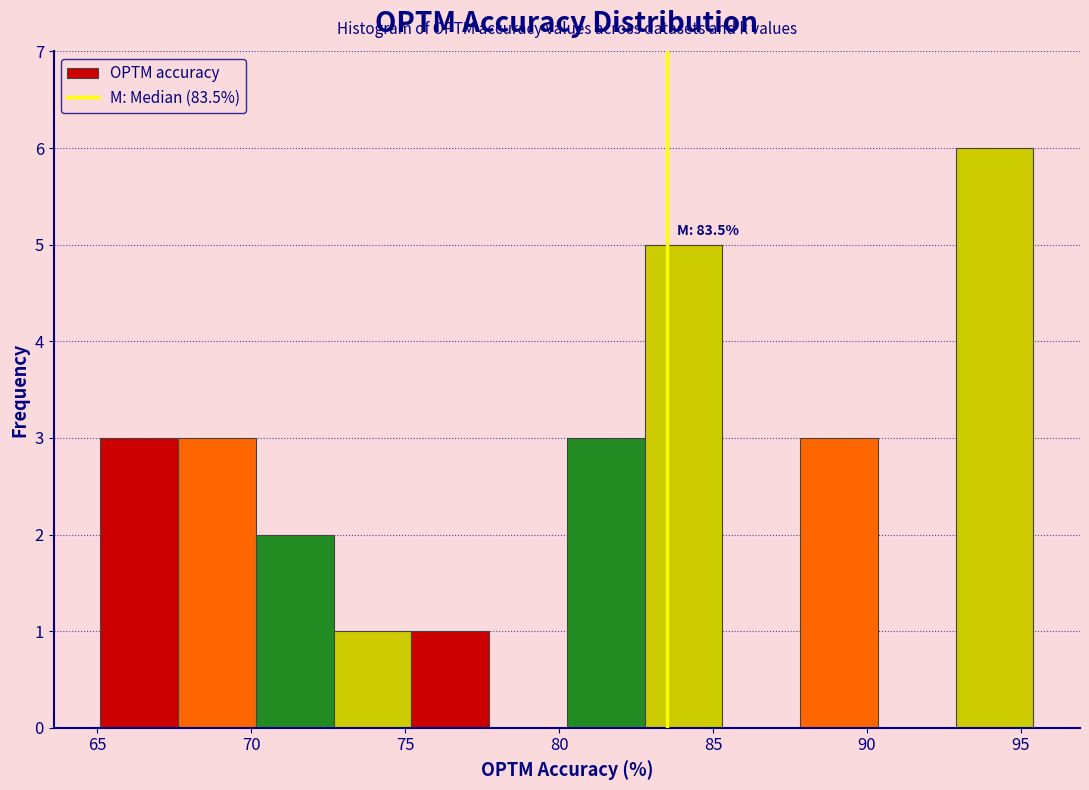

Over which range of the x-axis is the bar tallest?

93.0 to 95.5